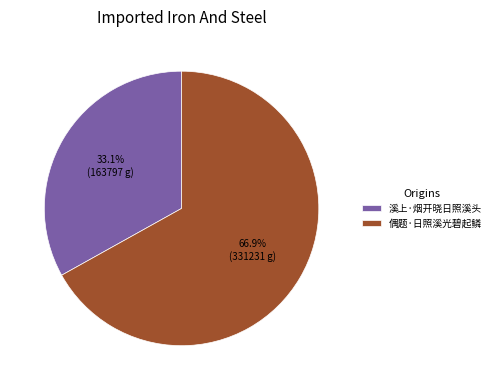

What percentage is the 溪上·烟开晓日照溪头 slice, to the nearest percent?

33%